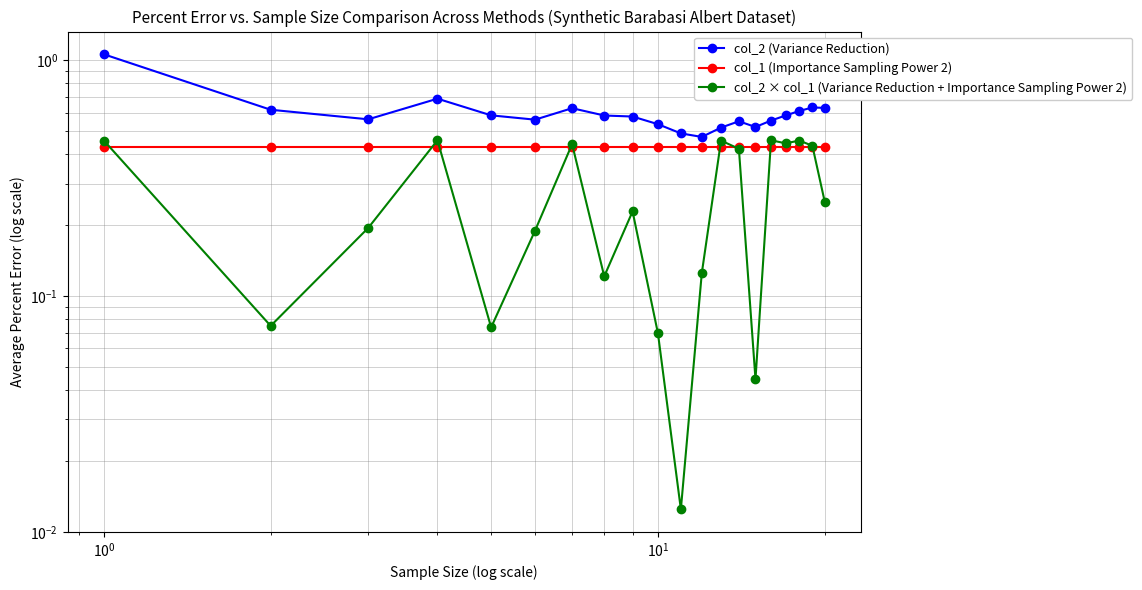

True or false: col_1 (Importance Sampling Power 2) and col_2 × col_1 (Variance Reduction + Importance Sampling Power 2) cross at least once.

True